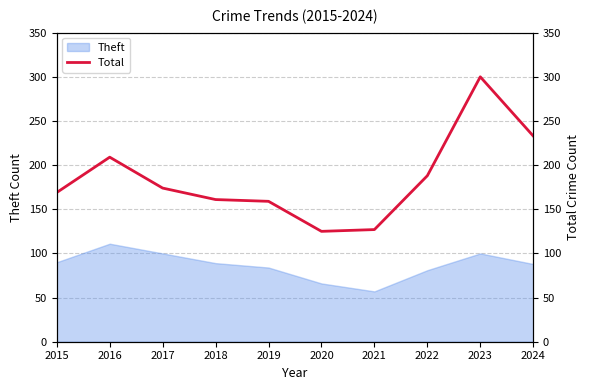

Between 2019 and 2018, which is larger?

2018